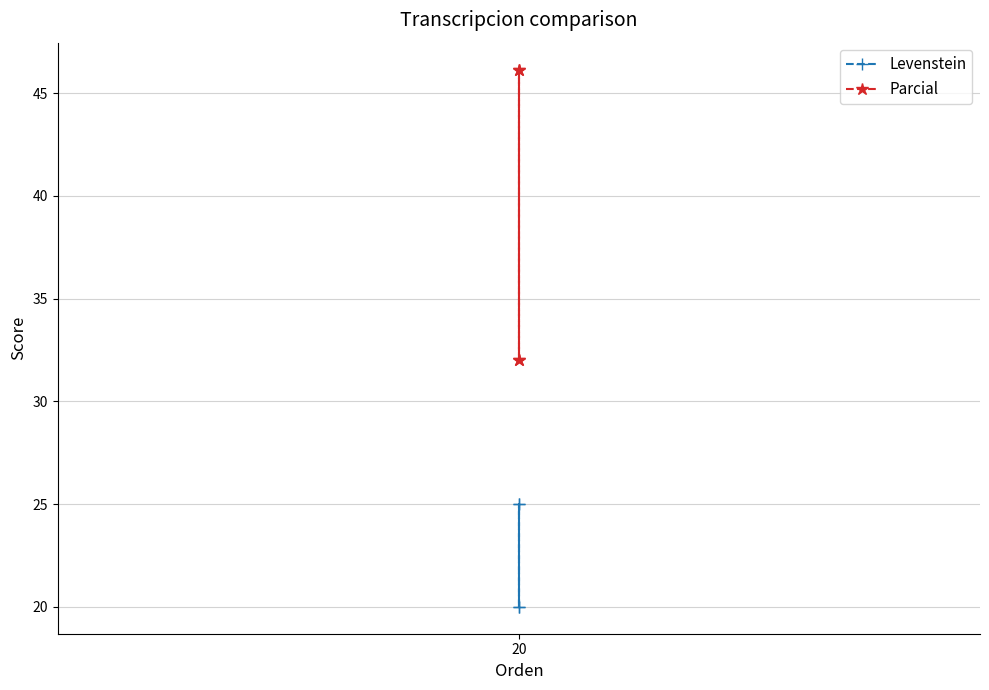

What are all the series names shown in the legend?

Levenstein, Parcial